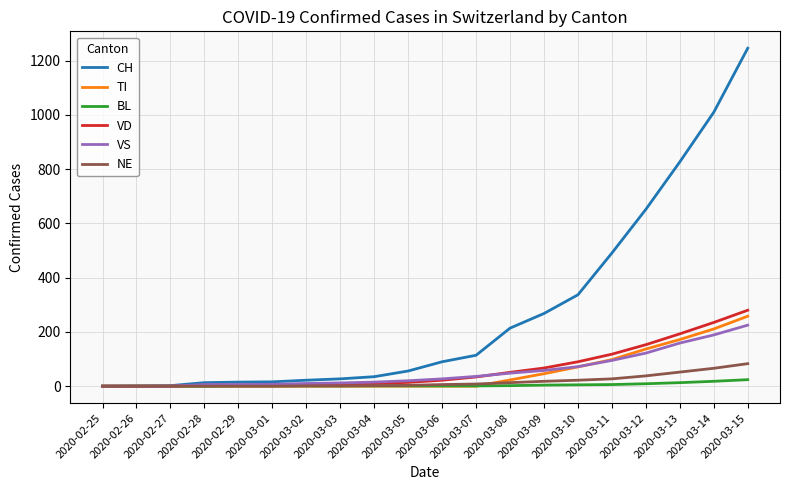

What is the difference between the highest and lowest values at 2020-03-03?

27